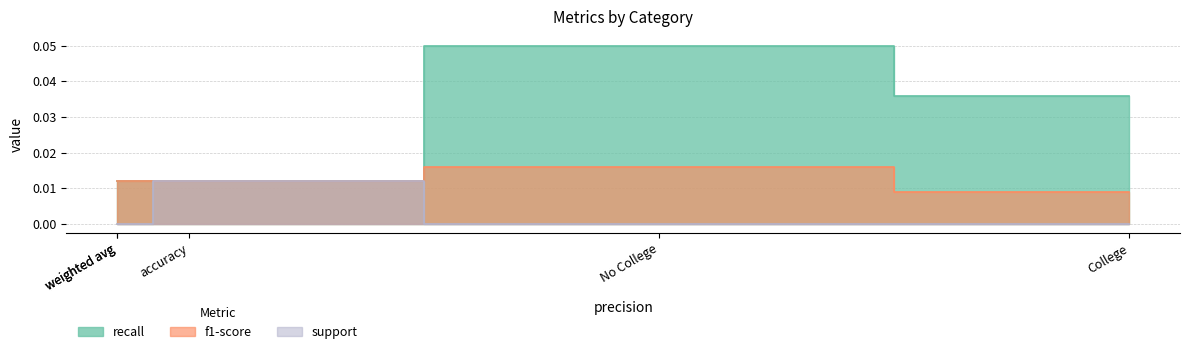

True or false: recall and support cross at least once.

False